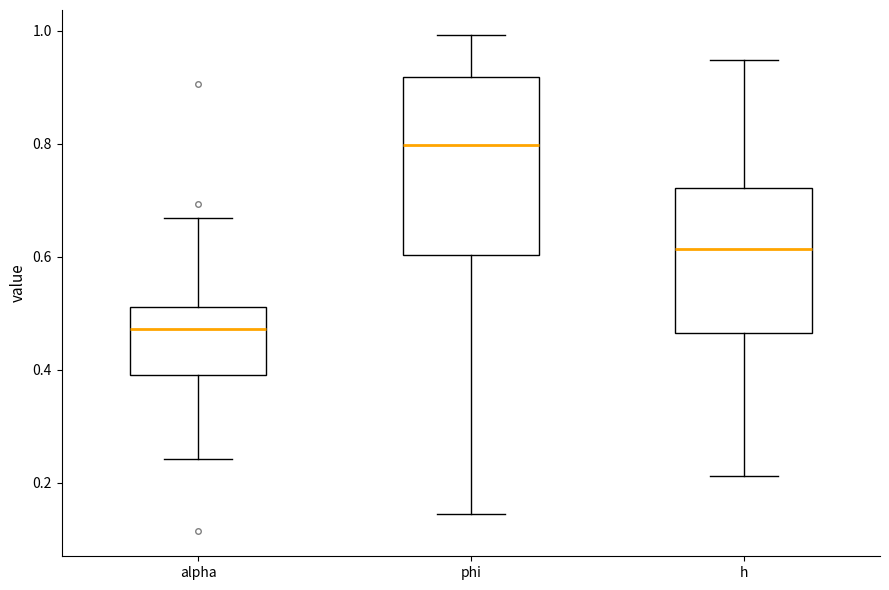

Comparing the boxes themselves (not the whiskers), which one is the tallest?

phi